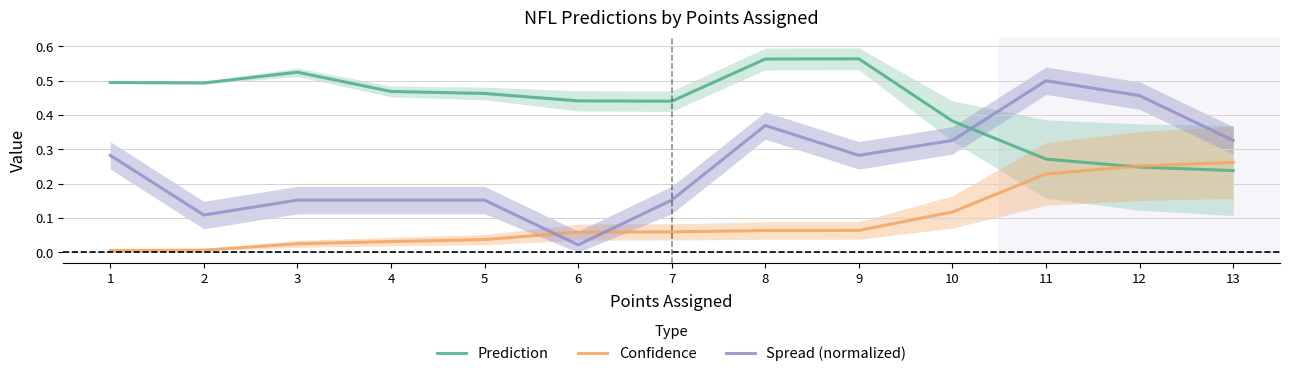

What is the sum of the Confidence values at 5 and 13?

0.3